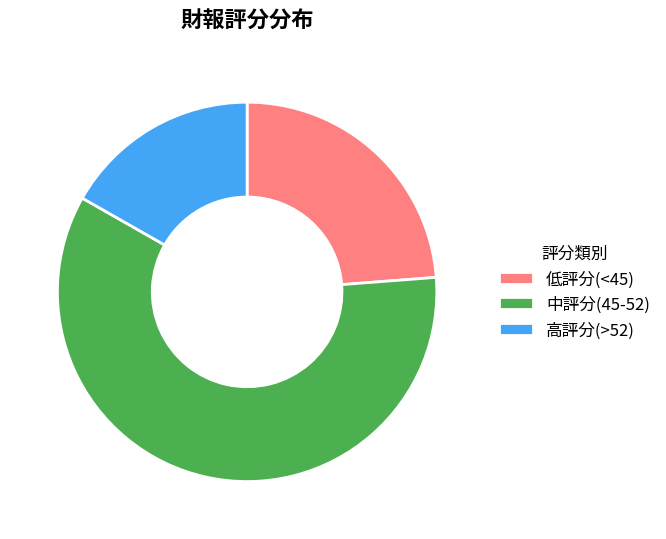

True or false: 中評分(45-52) accounts for 52% of the total.

False